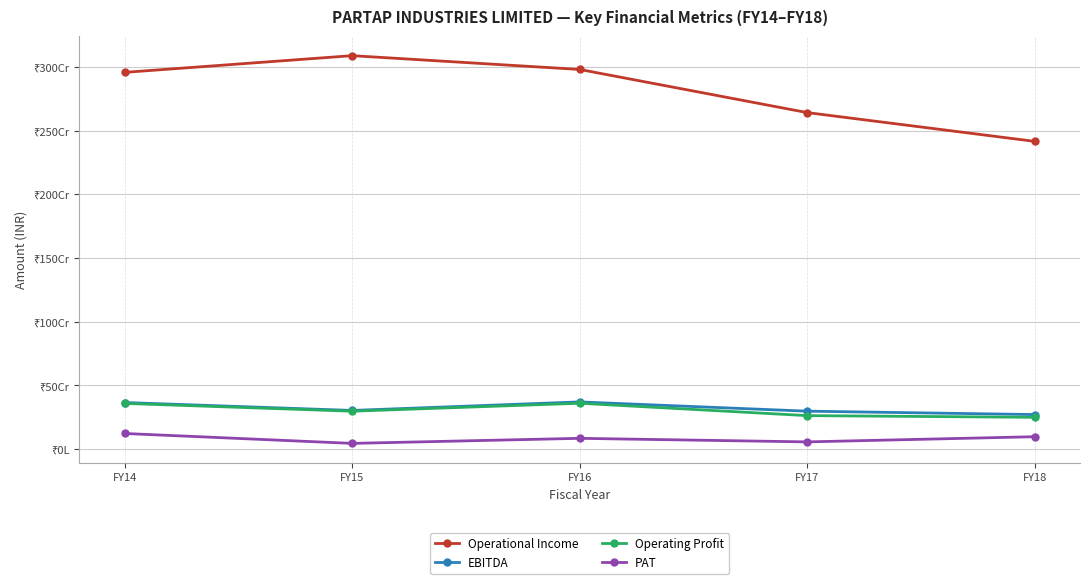

Does the chart have visible grid lines?

Yes